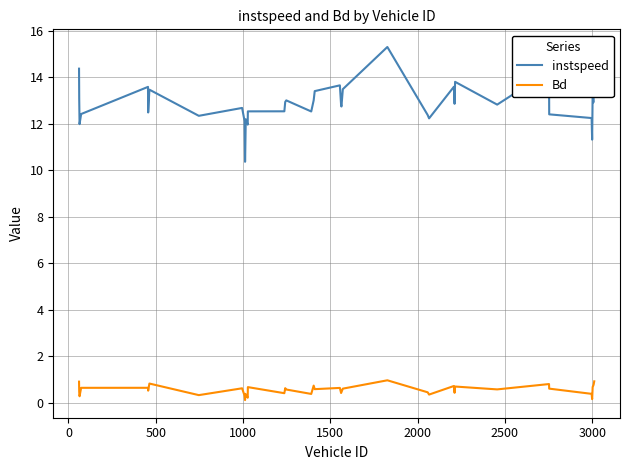

List the series in order of their overall mean, lowest first.

Bd, instspeed